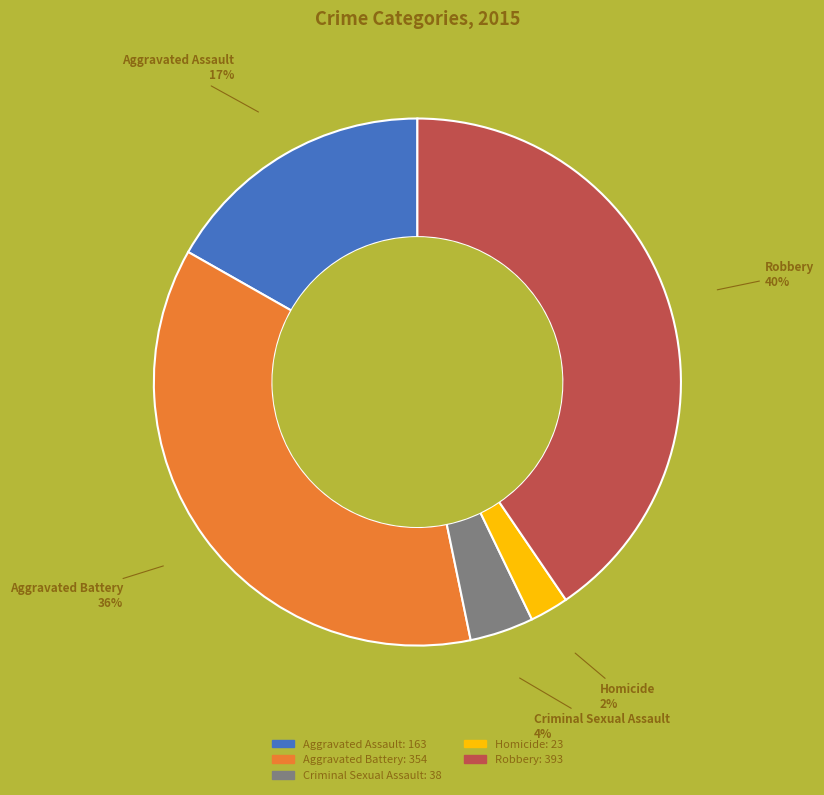

Combined, do Robbery and Aggravated Assault account for over 50%?

Yes